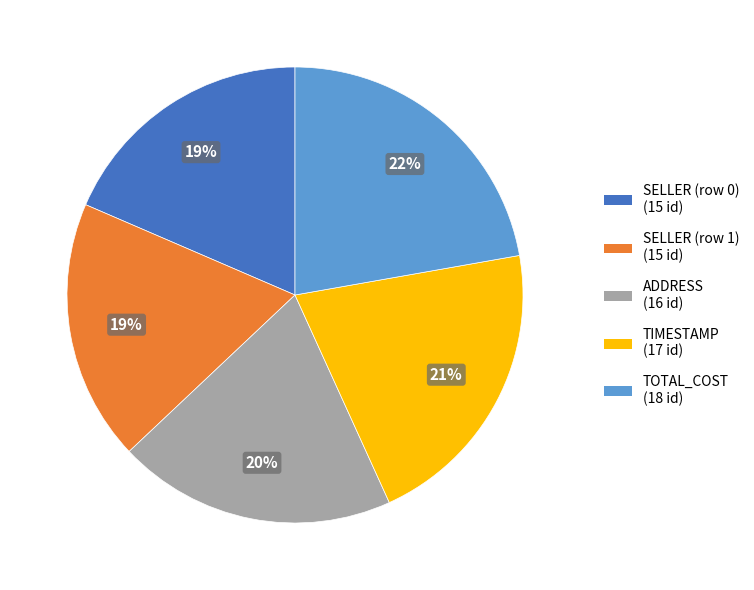

What percentage is the ADDRESS slice, to the nearest percent?

20%